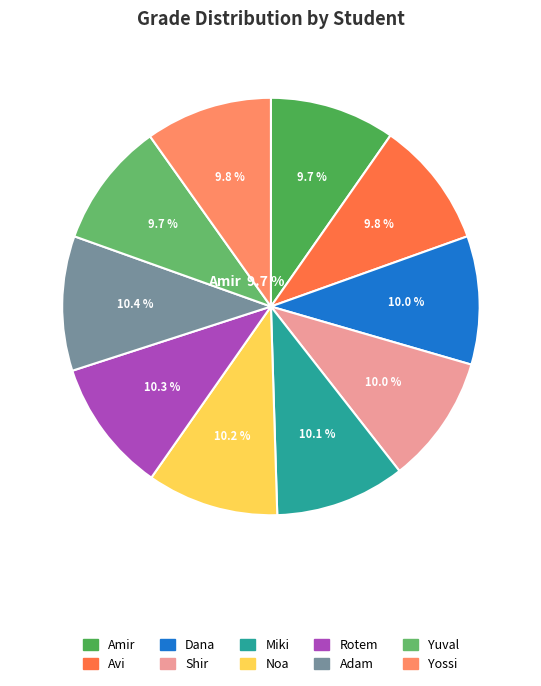

What is the change in value from Avi to Yuval?

-1